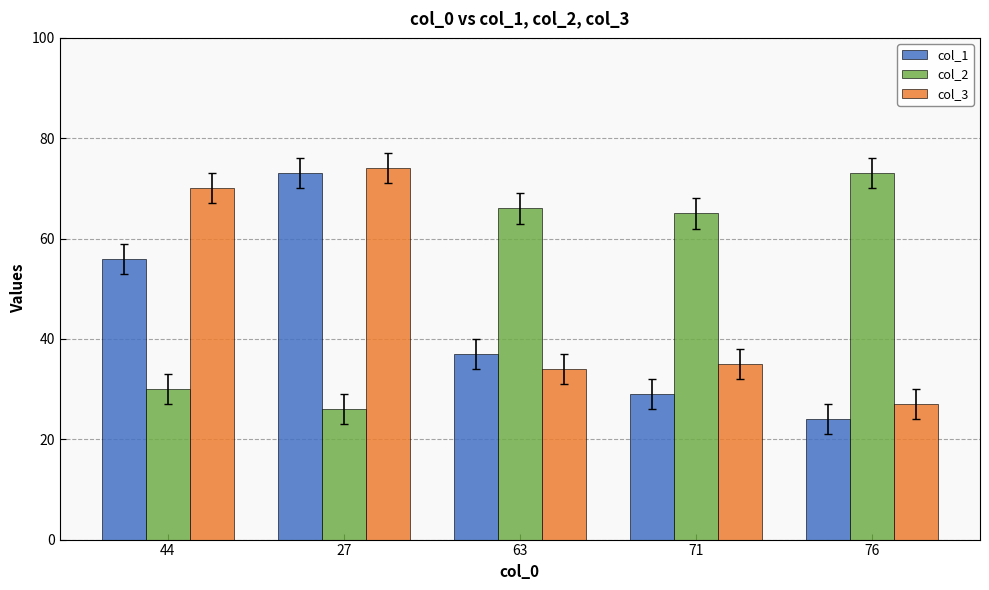

Are the bars grouped side by side (vs. stacked)?

Yes